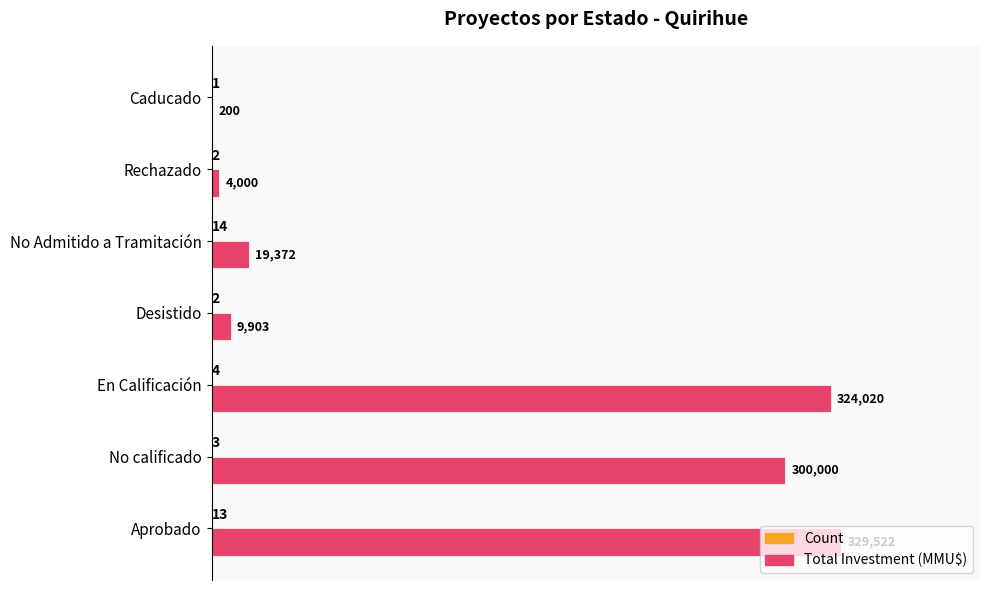

Which label corresponds to the largest value in the chart?

Aprobado